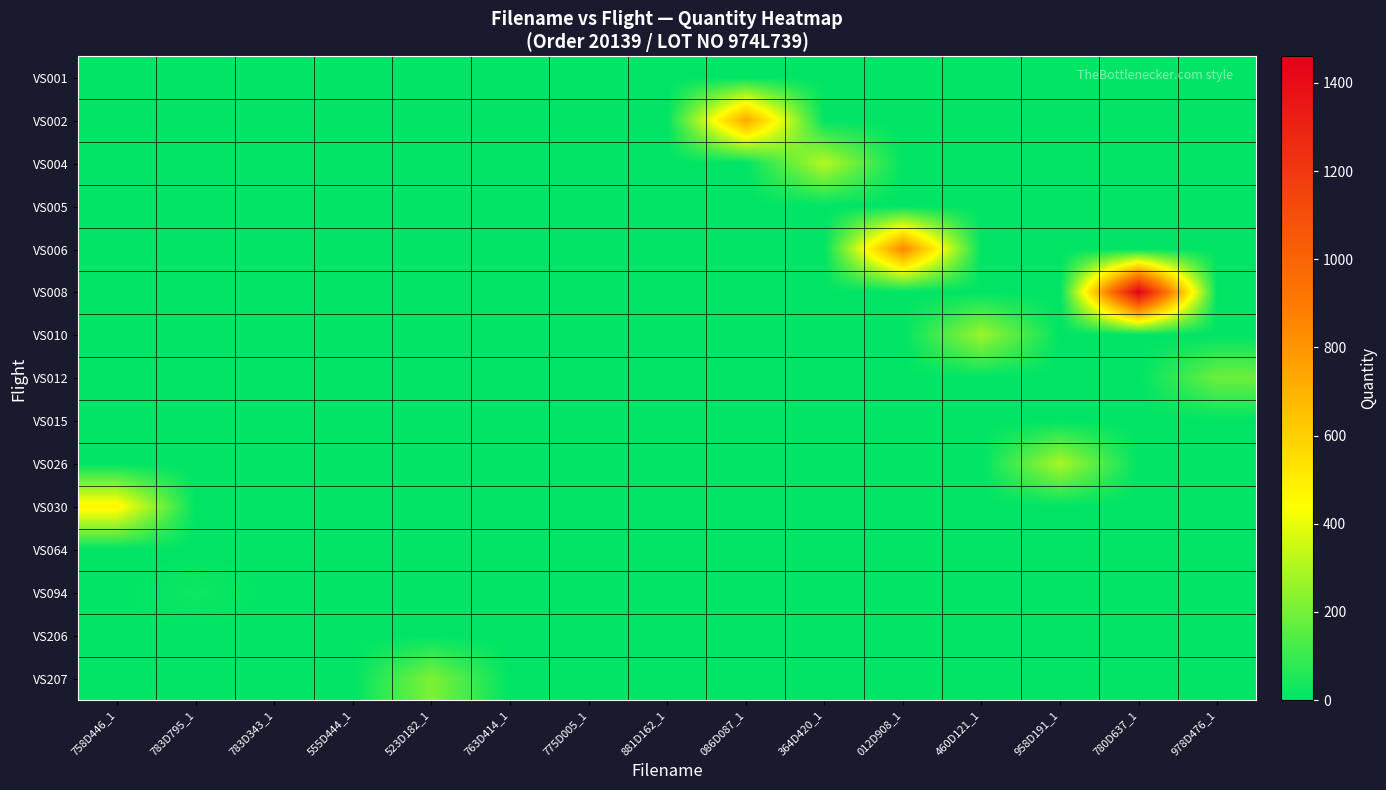

What is the maximum value shown in the chart?

1460